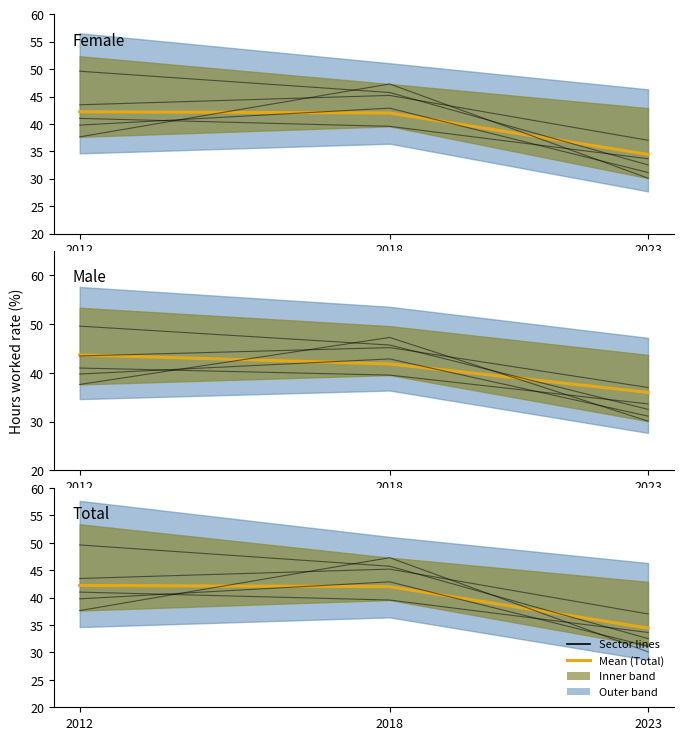

At how many categories does at least one series exceed 45?

2